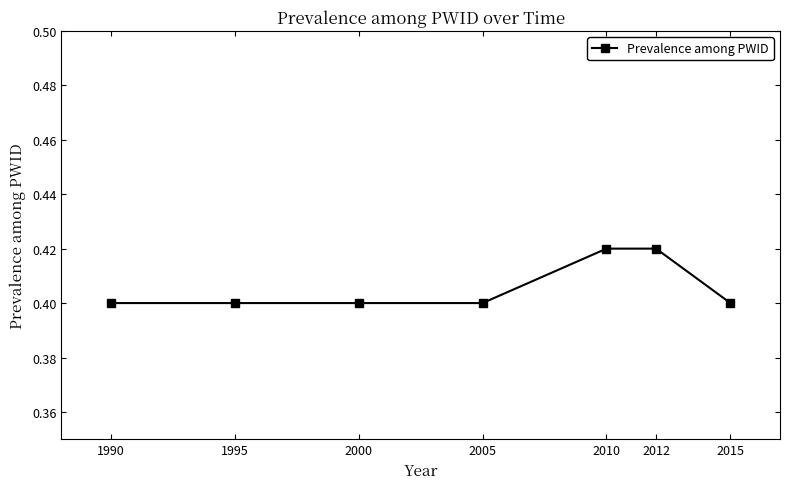

How many values are between 0 and 1?

7